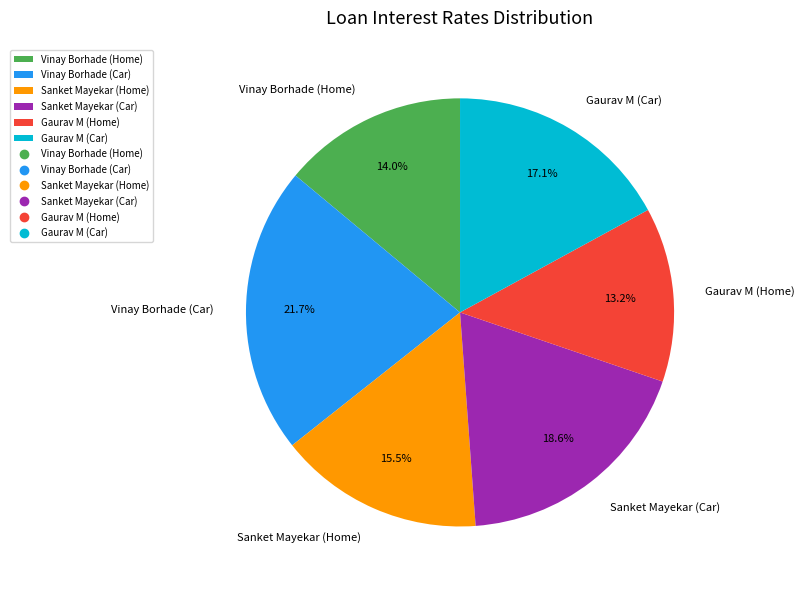

To the nearest percent, what portion does Gaurav M (Home) represent?

13%